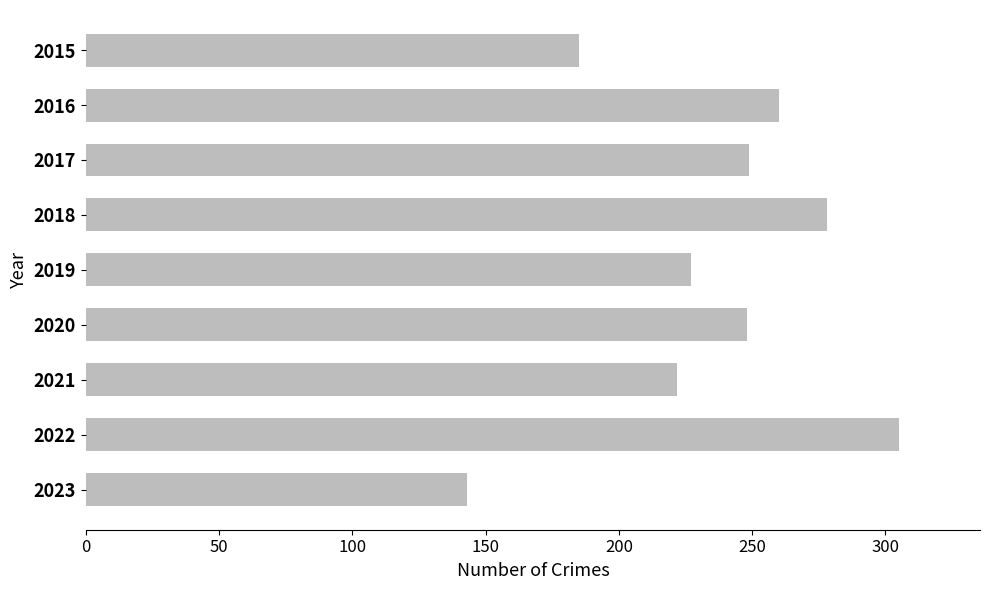

What is the average value?

235